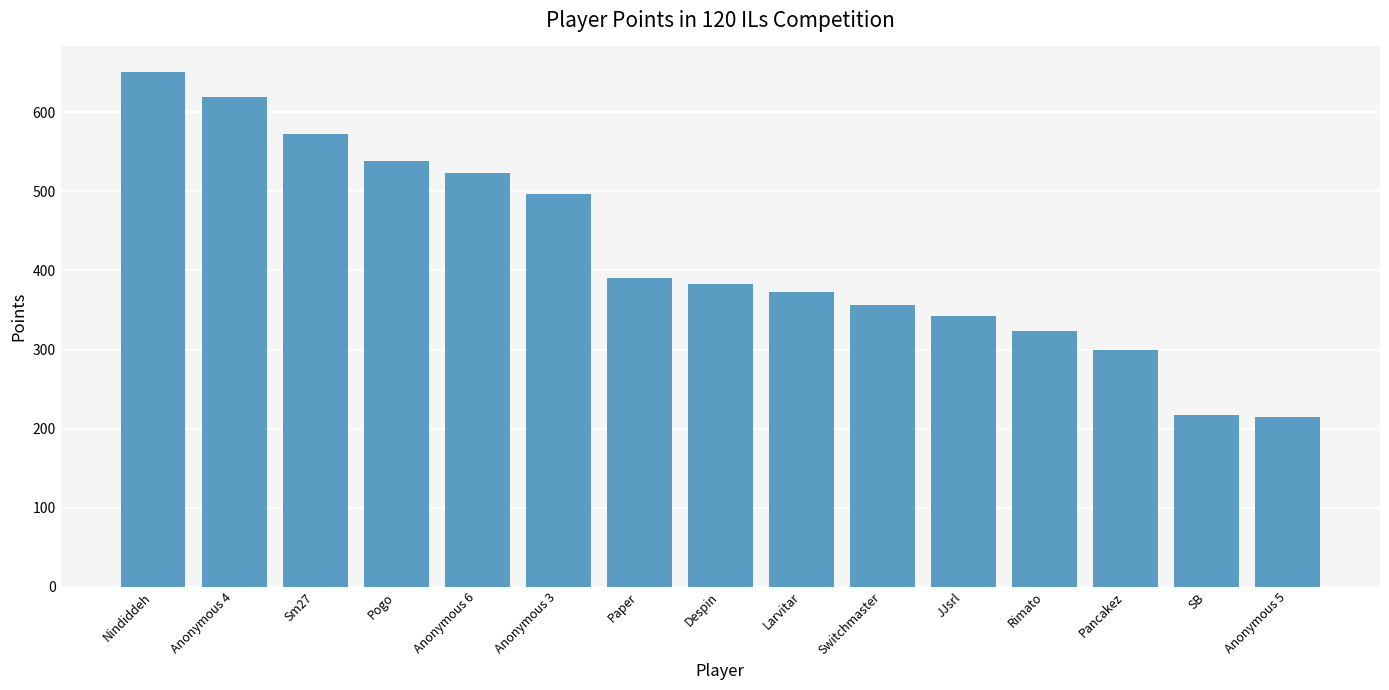

How many bars are there in total?

15